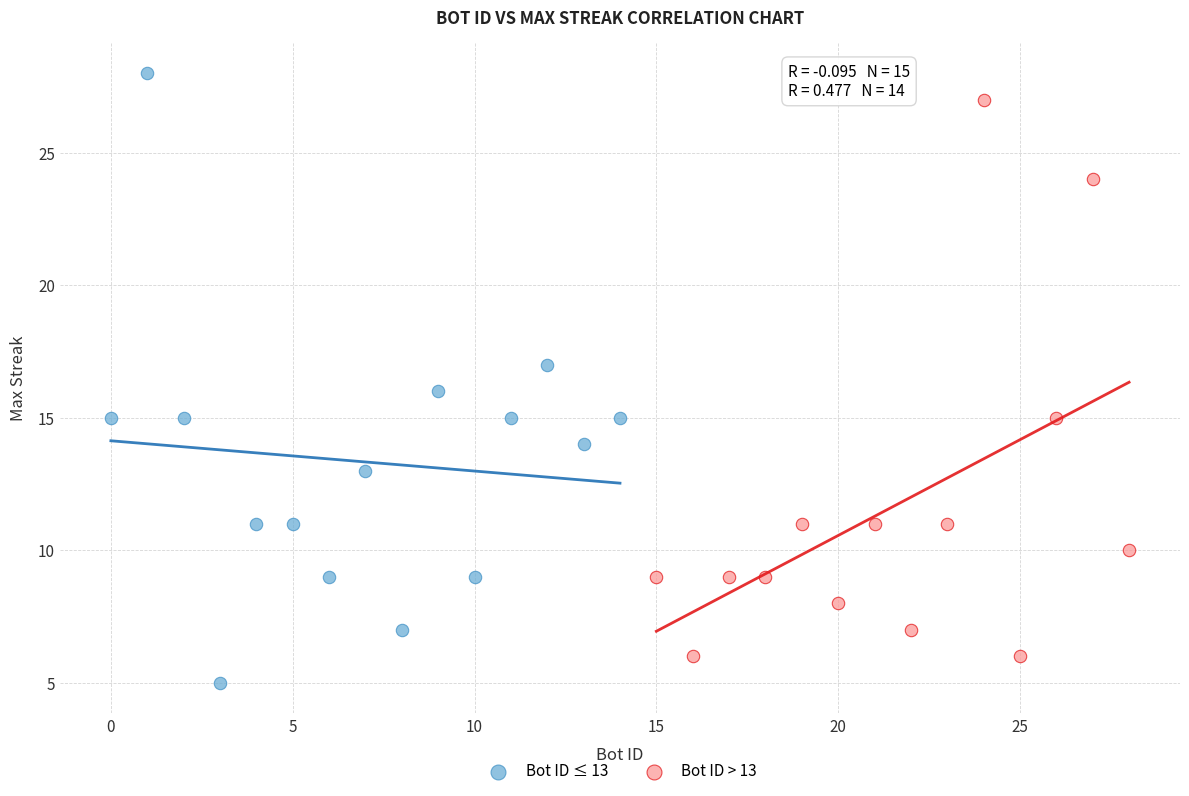

Which series reaches the minimum Y coordinate?

Bot ID ≤ 13